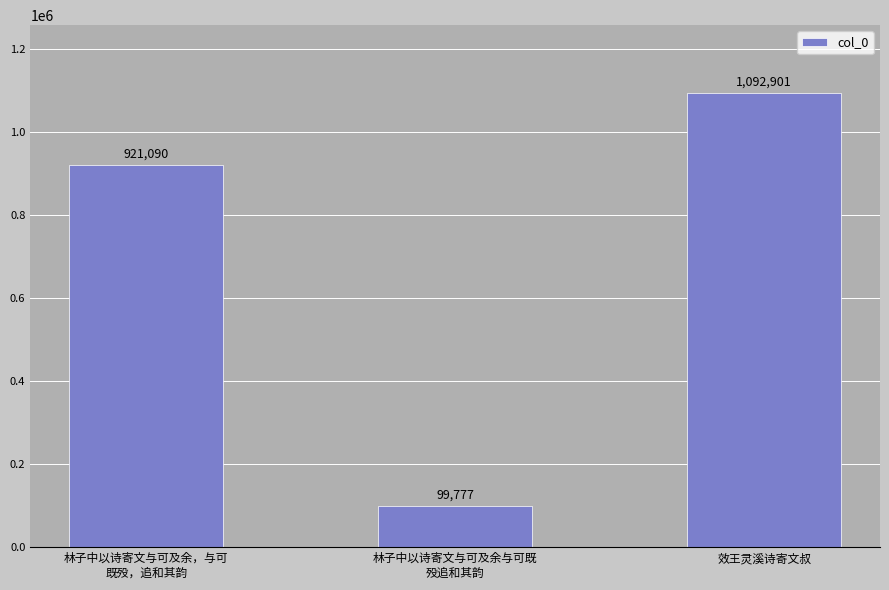

What position from the left is 林子中以诗寄文与可及余，与可
既殁，追和其韵?

1